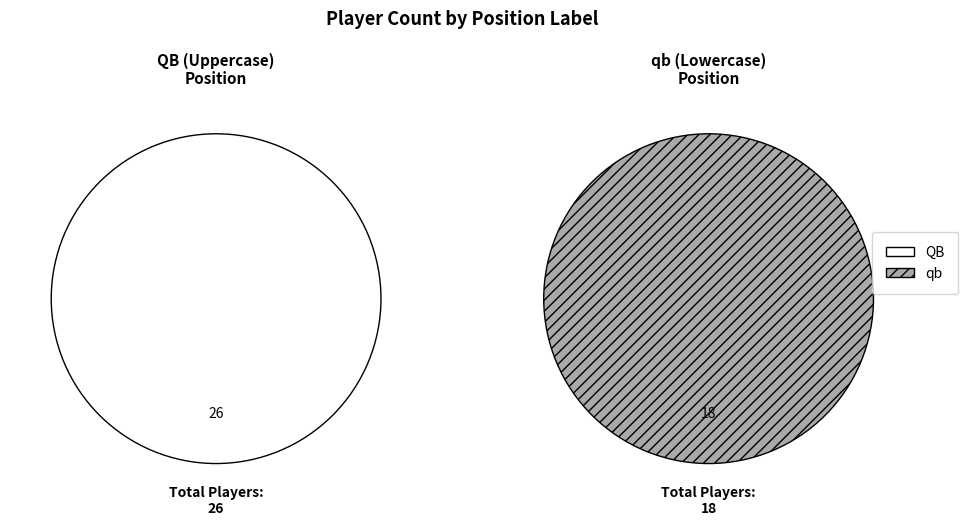

Which slice is the smallest?

qb